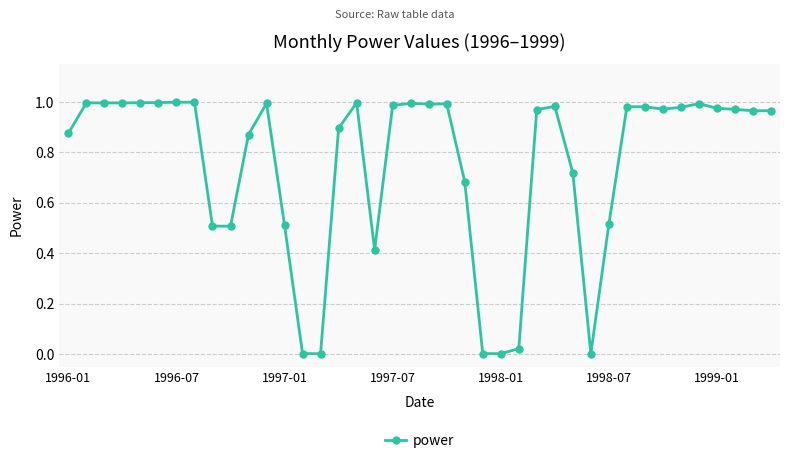

True or false: the data has more than 1 interior local peaks.

True